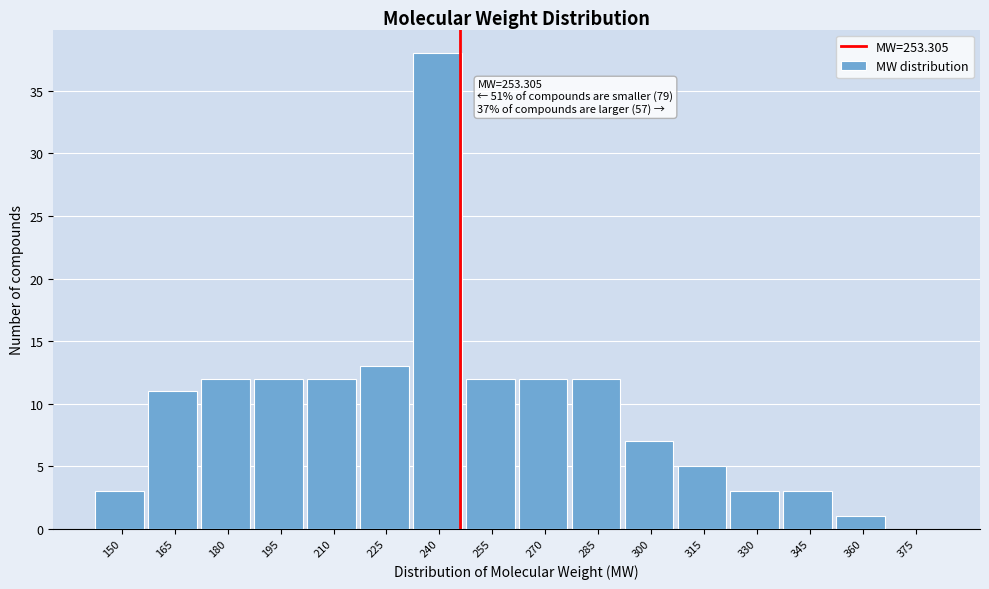

Reading right to left, list all the values displayed in this chart.

375=0	360=1	345=3	330=3	315=5	300=7	285=12	270=12	255=12	240=38	225=13	210=12	195=12	180=12	165=11	150=3